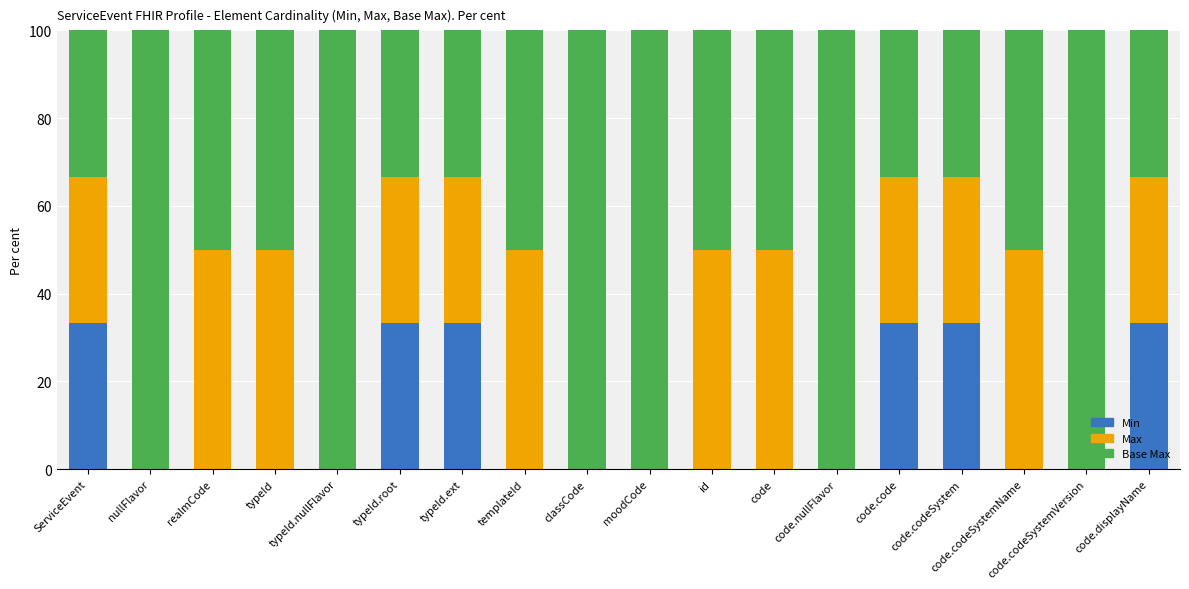

What are all the series names shown in the legend?

Min, Max, Base Max